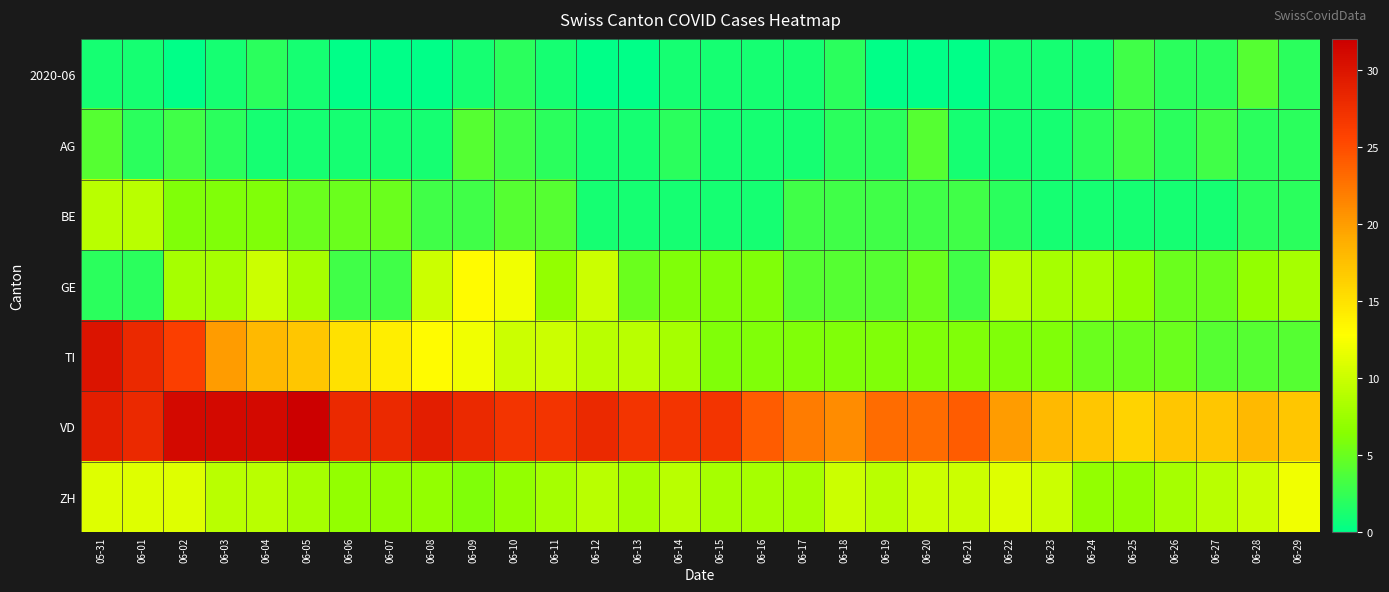

Reading left to right, extract all data points from this chart.

2020-06: 05-31=1	06-01=1	06-02=0	06-03=1	06-04=2	06-05=1	06-06=0	06-07=0	06-08=0	06-09=1	06-10=2	06-11=1	06-12=0	06-13=0	06-14=1	06-15=1	06-16=1	06-17=1	06-18=2	06-19=0	06-20=0	06-21=0	06-22=1	06-23=1	06-24=1	06-25=3	06-26=2	06-27=2	06-28=4	06-29=2
AG: 05-31=4	06-01=2	06-02=3	06-03=2	06-04=1	06-05=1	06-06=1	06-07=1	06-08=1	06-09=4	06-10=3	06-11=2	06-12=1	06-13=1	06-14=2	06-15=1	06-16=1	06-17=1	06-18=2	06-19=2	06-20=4	06-21=1	06-22=1	06-23=1	06-24=2	06-25=3	06-26=2	06-27=3	06-28=2	06-29=2
BE: 05-31=9	06-01=9	06-02=6	06-03=6	06-04=6	06-05=5	06-06=5	06-07=5	06-08=3	06-09=3	06-10=4	06-11=4	06-12=1	06-13=1	06-14=1	06-15=1	06-16=1	06-17=3	06-18=3	06-19=3	06-20=3	06-21=3	06-22=2	06-23=1	06-24=1	06-25=1	06-26=1	06-27=1	06-28=2	06-29=2
GE: 05-31=2	06-01=2	06-02=8	06-03=8	06-04=10	06-05=8	06-06=3	06-07=3	06-08=10	06-09=13	06-10=12	06-11=7	06-12=10	06-13=5	06-14=6	06-15=6	06-16=6	06-17=4	06-18=4	06-19=4	06-20=5	06-21=3	06-22=9	06-23=8	06-24=8	06-25=7	06-26=5	06-27=5	06-28=7	06-29=8
TI: 05-31=30	06-01=28	06-02=26	06-03=20	06-04=18	06-05=17	06-06=15	06-07=14	06-08=13	06-09=12	06-10=10	06-11=10	06-12=9	06-13=9	06-14=8	06-15=6	06-16=6	06-17=6	06-18=6	06-19=6	06-20=6	06-21=6	06-22=6	06-23=6	06-24=5	06-25=5	06-26=5	06-27=4	06-28=4	06-29=4
VD: 05-31=29	06-01=28	06-02=31	06-03=31	06-04=31	06-05=32	06-06=28	06-07=28	06-08=29	06-09=28	06-10=27	06-11=27	06-12=28	06-13=27	06-14=27	06-15=27	06-16=24	06-17=22	06-18=21	06-19=23	06-20=23	06-21=24	06-22=20	06-23=18	06-24=17	06-25=16	06-26=17	06-27=17	06-28=18	06-29=17
ZH: 05-31=11	06-01=11	06-02=11	06-03=9	06-04=9	06-05=8	06-06=7	06-07=7	06-08=7	06-09=6	06-10=7	06-11=8	06-12=9	06-13=8	06-14=9	06-15=8	06-16=8	06-17=8	06-18=10	06-19=9	06-20=10	06-21=10	06-22=11	06-23=10	06-24=7	06-25=7	06-26=8	06-27=9	06-28=10	06-29=12